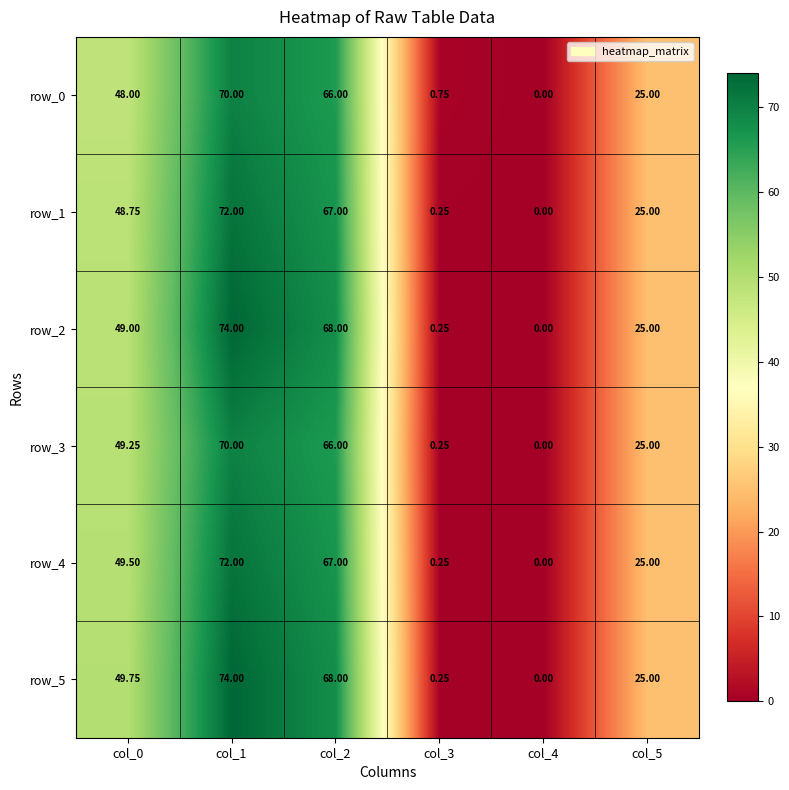

Which series has the widest spread of values?

row_2